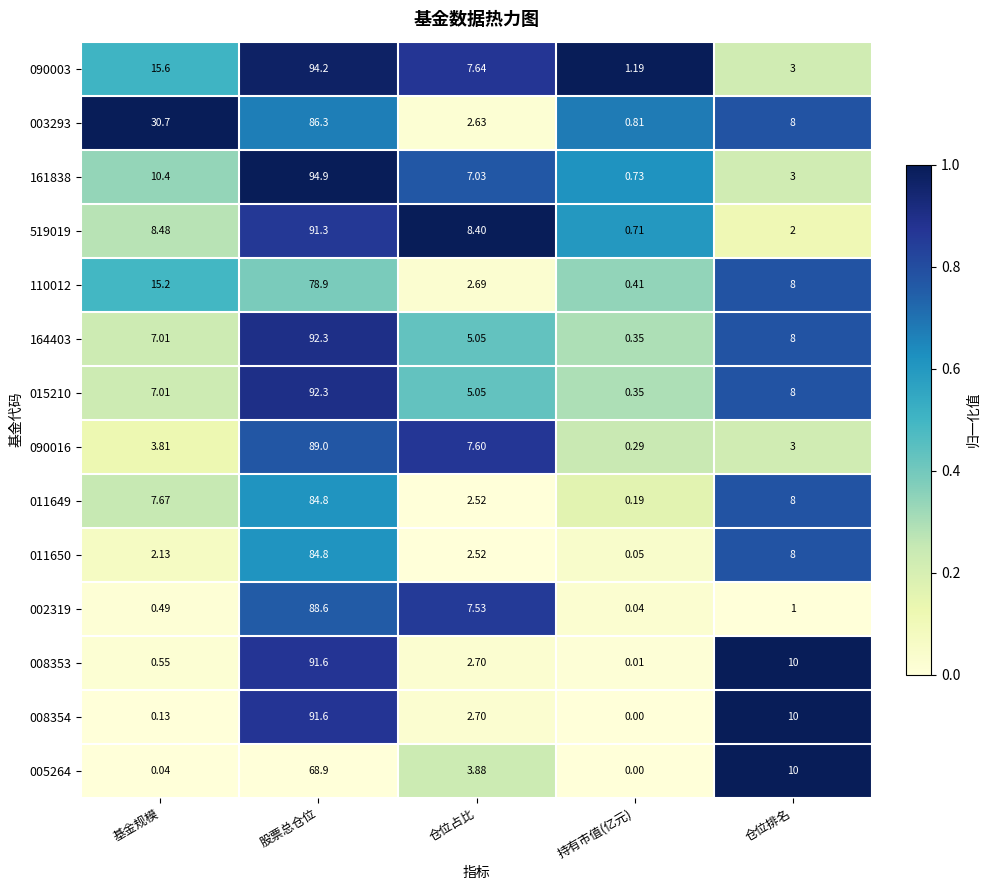

At which label does 011650 first exceed 2?

基金规模